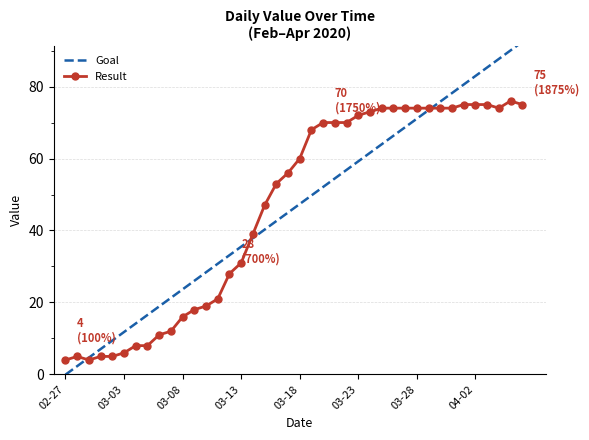

How many data points in Result are less than 60?

20